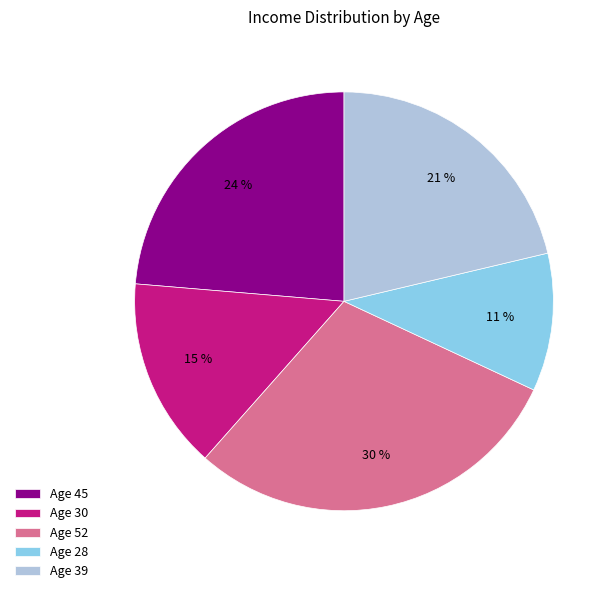

Rank the categories by value from lowest to highest.

Age 28, Age 30, Age 39, Age 45, Age 52